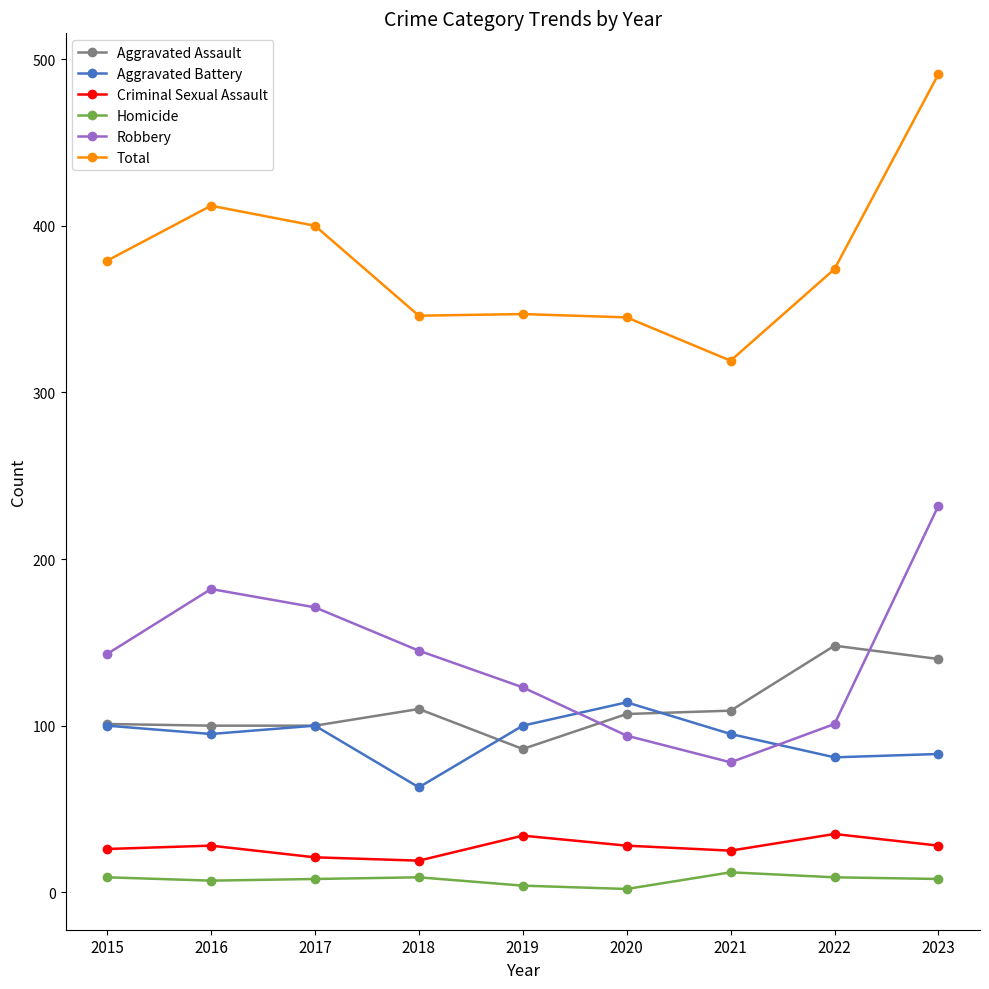

True or false: Aggravated Assault and Homicide cross at least once.

False